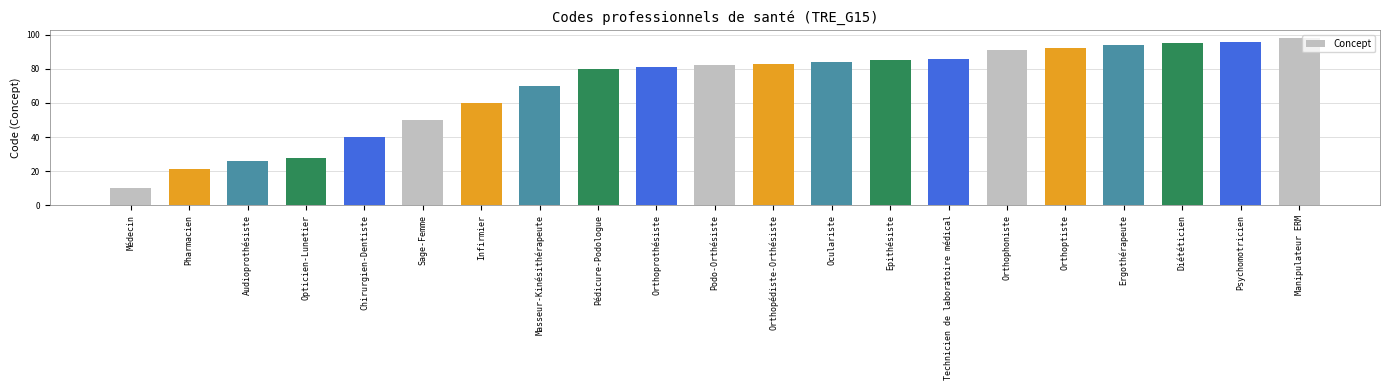

Which label corresponds to the largest value in the chart?

Manipulateur ERM